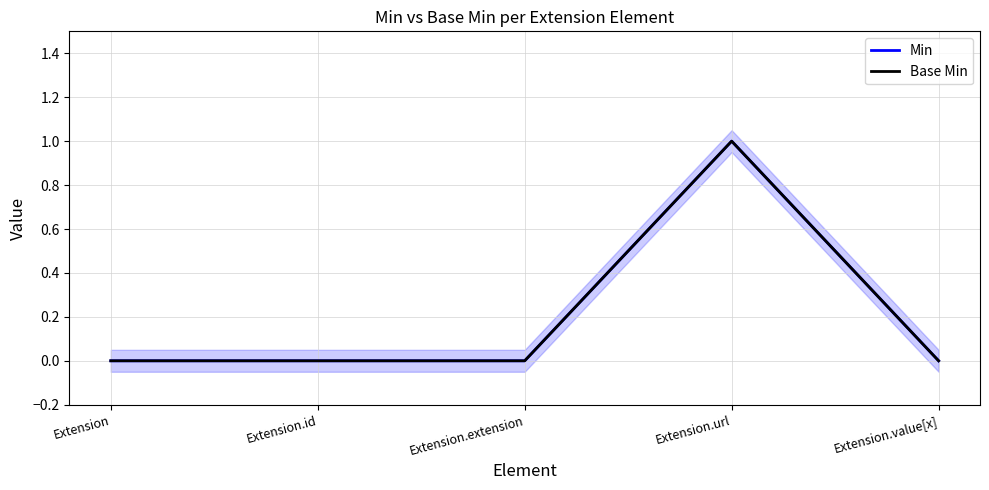

How many distinct data groups are displayed?

2